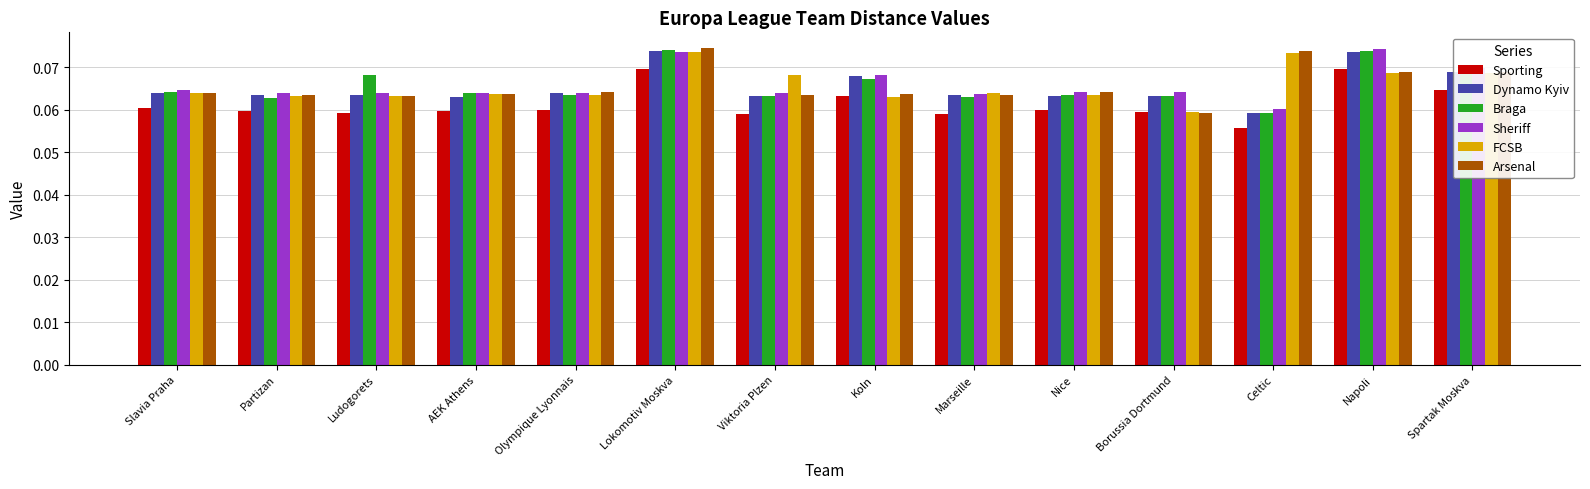

Is it true that Braga equals 0.0 at Partizan?

False